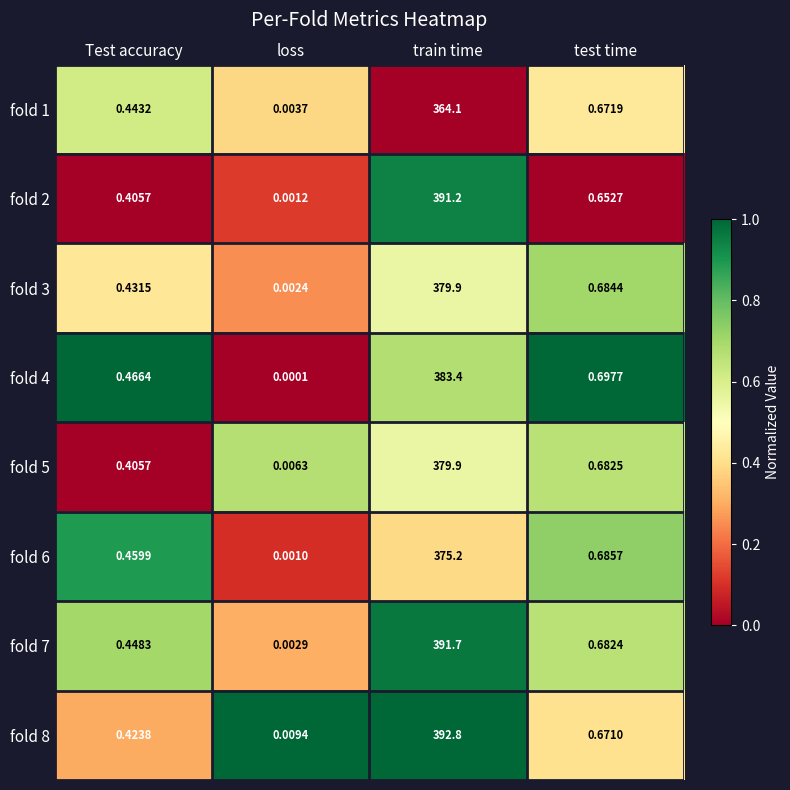

At which label is fold 2 closest to 195?

test time